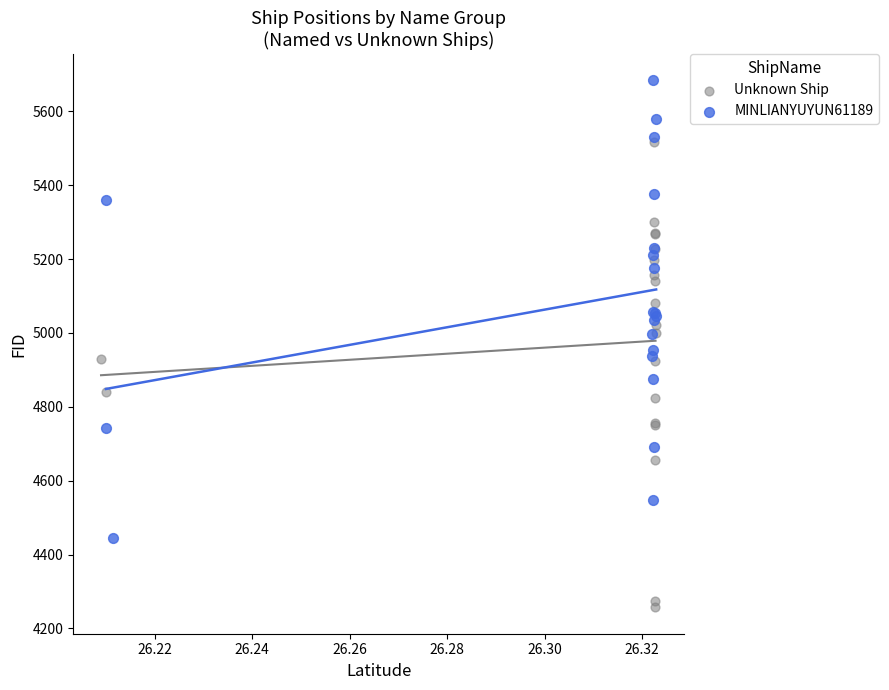

Which series reaches the maximum Y coordinate?

MINLIANYUYUN61189